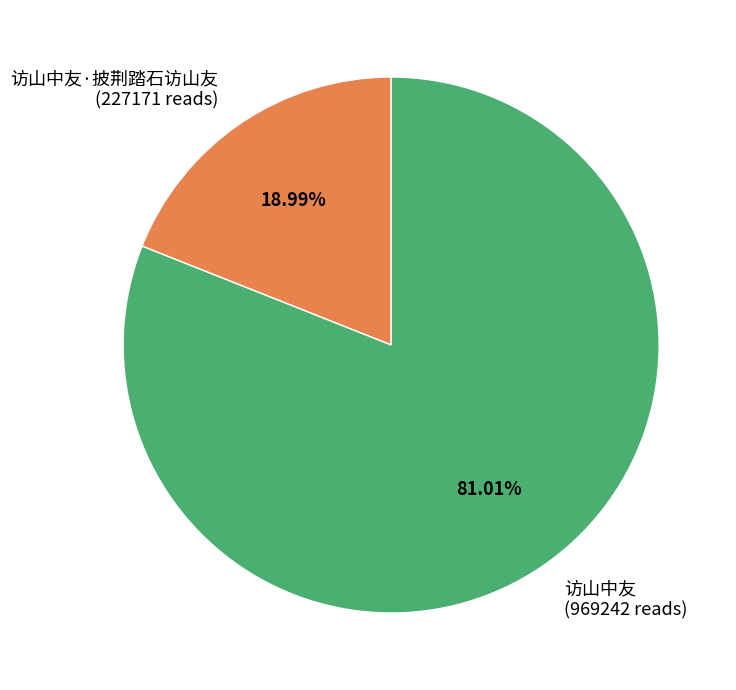

What is the largest slice in the pie chart?

访山中友 (969242 reads)